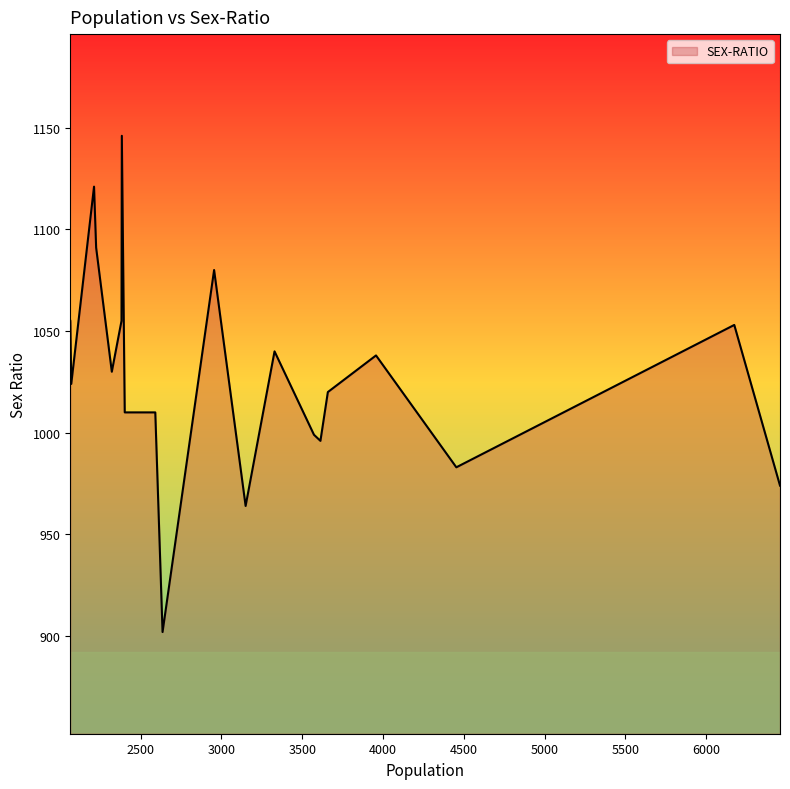

What is the maximum value shown in the chart?

1146